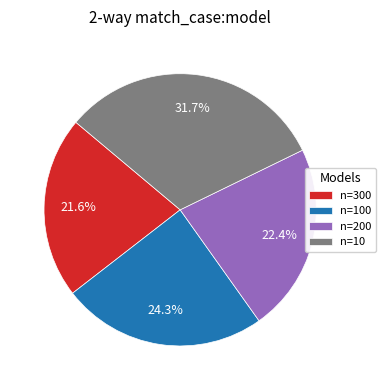

To the nearest percent, what portion does n=200 represent?

22%